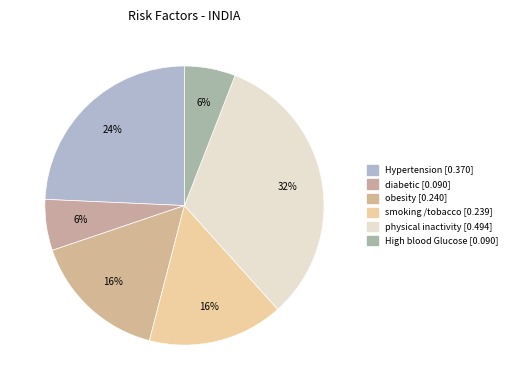

Is it true that Hypertension is 24% of the pie?

True